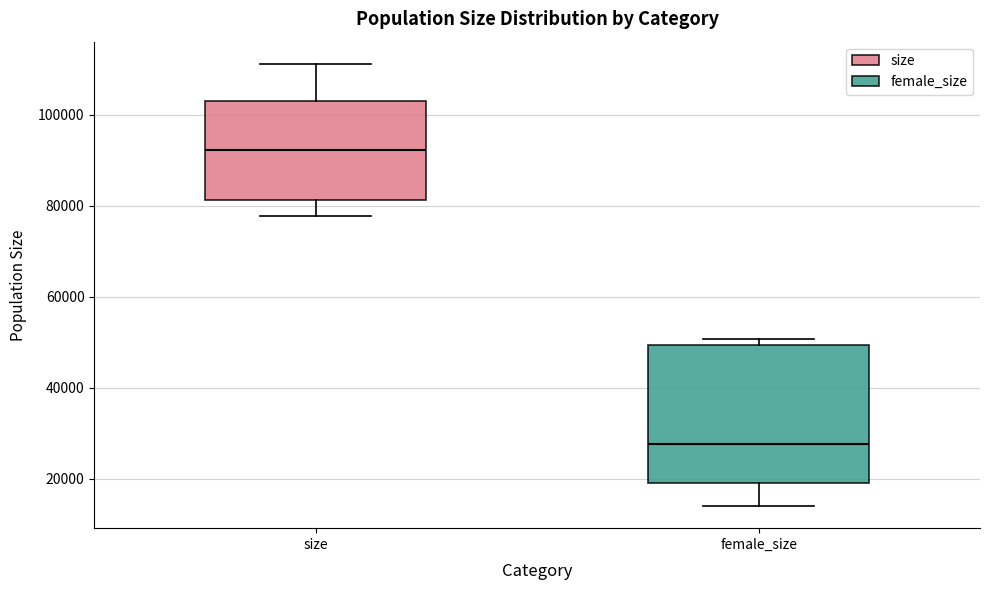

Where is the upper edge of the box for female_size on the y-axis? The values are not printed on the chart, so give them approximately, as read against the axis.

50000